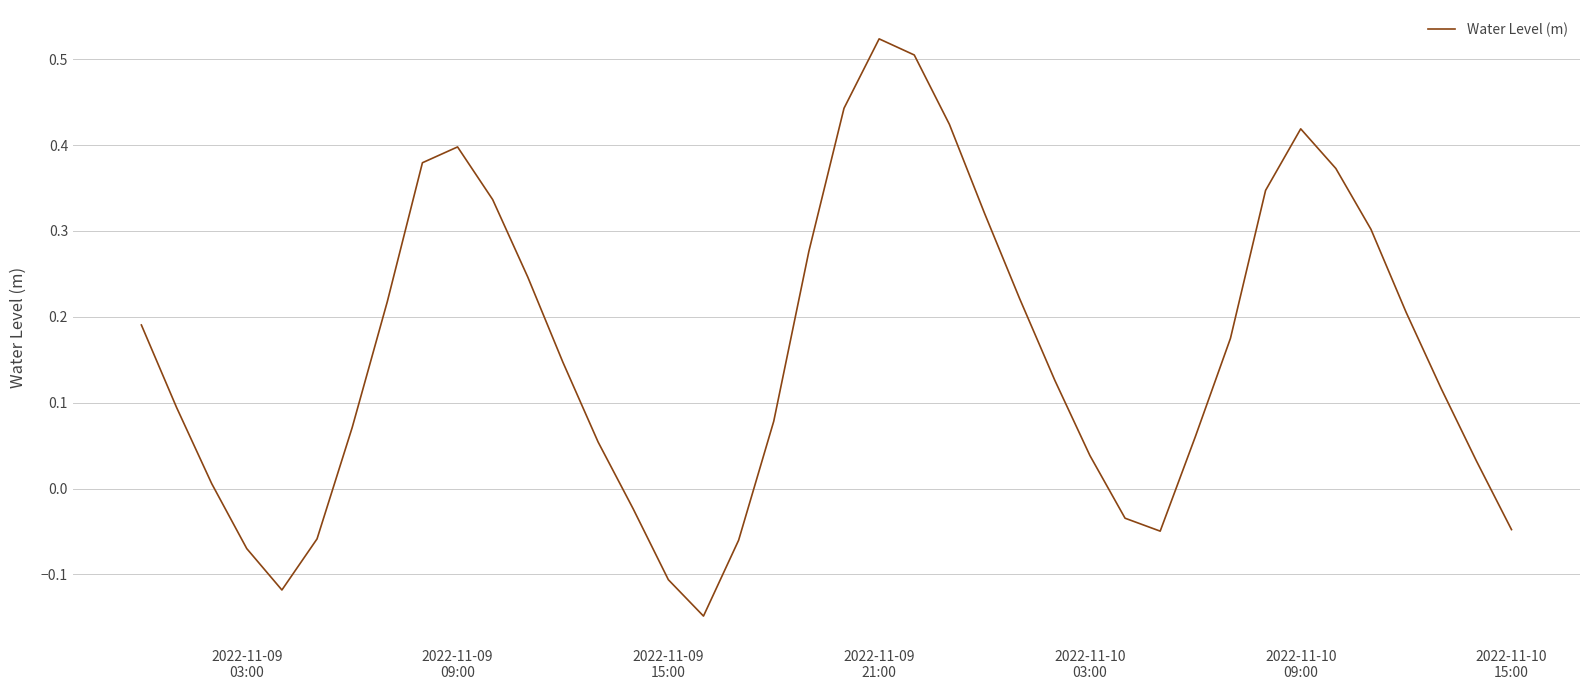

What is the difference between the maximum and minimum values?

0.7